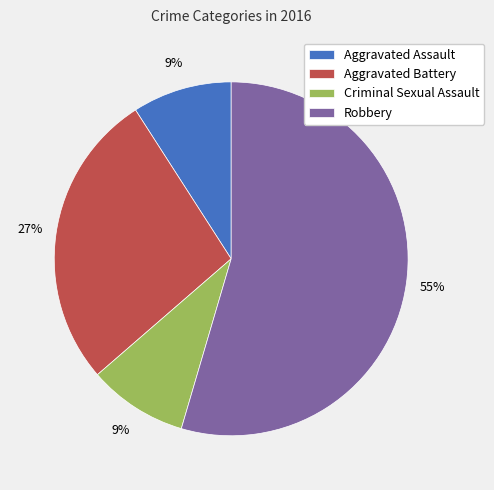

What percentage is the Aggravated Assault slice, to the nearest percent?

9%